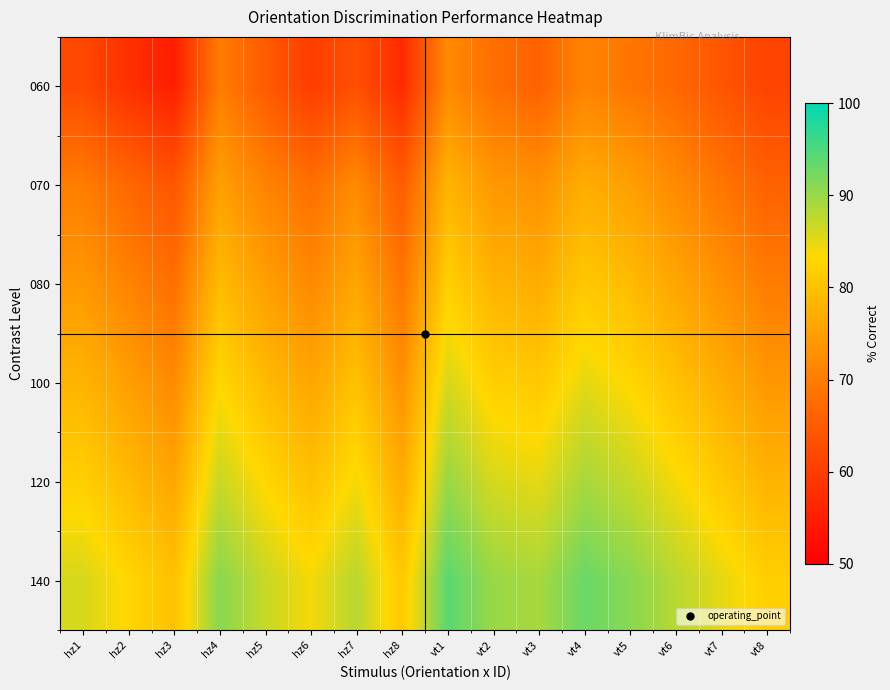

Reading right to left, extract all data points from this chart.

060: vt8=61	vt7=64	vt6=67	vt5=69	vt4=71	vt3=66	vt2=68	vt1=72	hz8=57	hz7=63	hz6=60	hz5=65	hz4=70	hz3=55	hz2=58	hz1=62
070: vt8=66	vt7=69	vt6=72	vt5=75	vt4=77	vt3=73	vt2=74	vt1=78	hz8=65	hz7=72	hz6=68	hz5=71	hz4=75	hz3=64	hz2=67	hz1=70
080: vt8=70	vt7=73	vt6=76	vt5=79	vt4=81	vt3=77	vt2=78	vt1=82	hz8=69	hz7=76	hz6=72	hz5=75	hz4=79	hz3=68	hz2=71	hz1=74
100: vt8=74	vt7=77	vt6=80	vt5=83	vt4=85	vt3=81	vt2=82	vt1=86	hz8=73	hz7=80	hz6=76	hz5=79	hz4=83	hz3=72	hz2=75	hz1=78
120: vt8=78	vt7=81	vt6=84	vt5=87	vt4=89	vt3=85	vt2=86	vt1=90	hz8=77	hz7=84	hz6=80	hz5=83	hz4=87	hz3=76	hz2=79	hz1=82
140: vt8=82	vt7=85	vt6=88	vt5=91	vt4=93	vt3=89	vt2=90	vt1=94	hz8=81	hz7=88	hz6=84	hz5=87	hz4=91	hz3=80	hz2=83	hz1=86